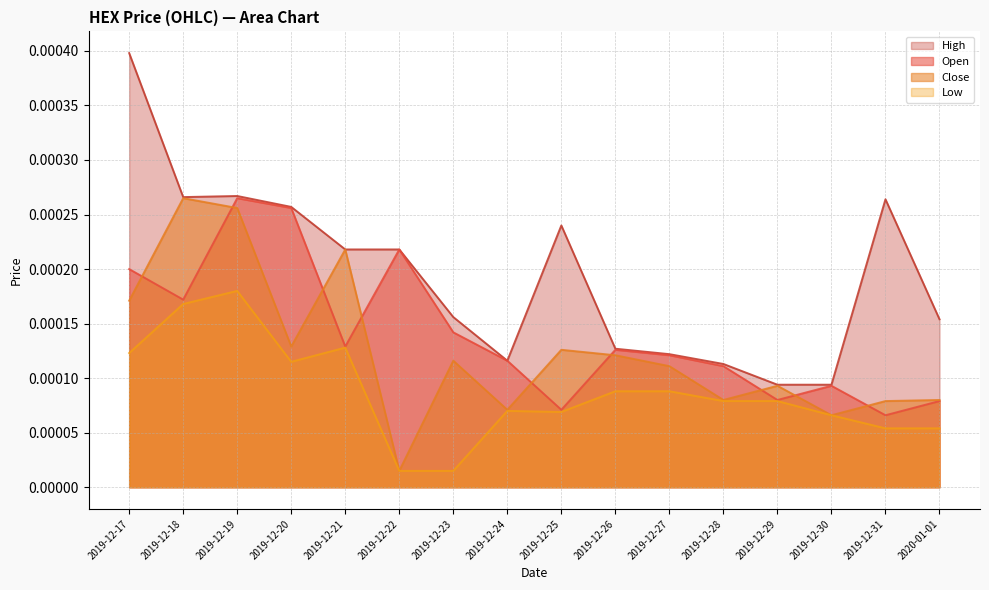

Count the number of categories in the chart.

16